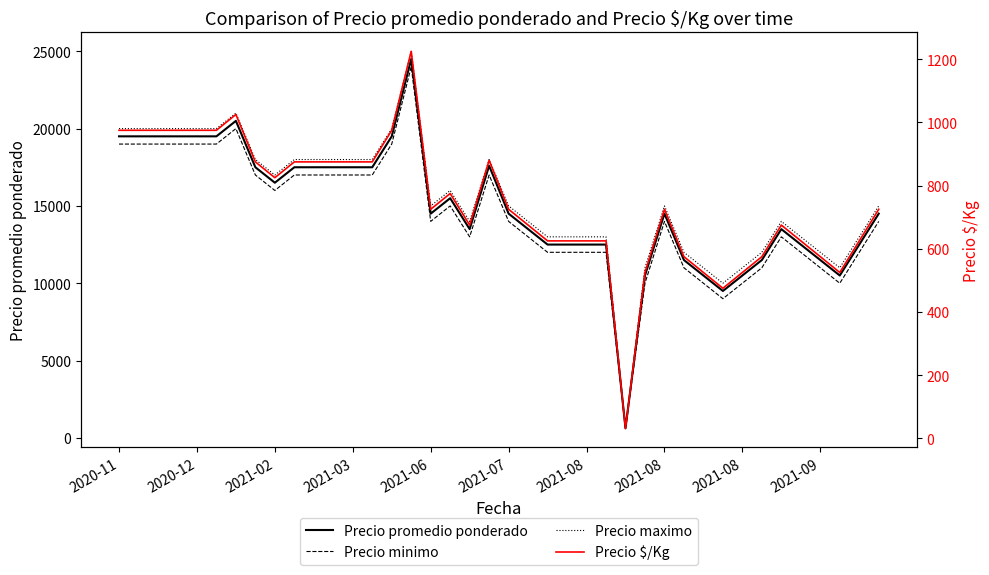

How many data points does each series have?

40